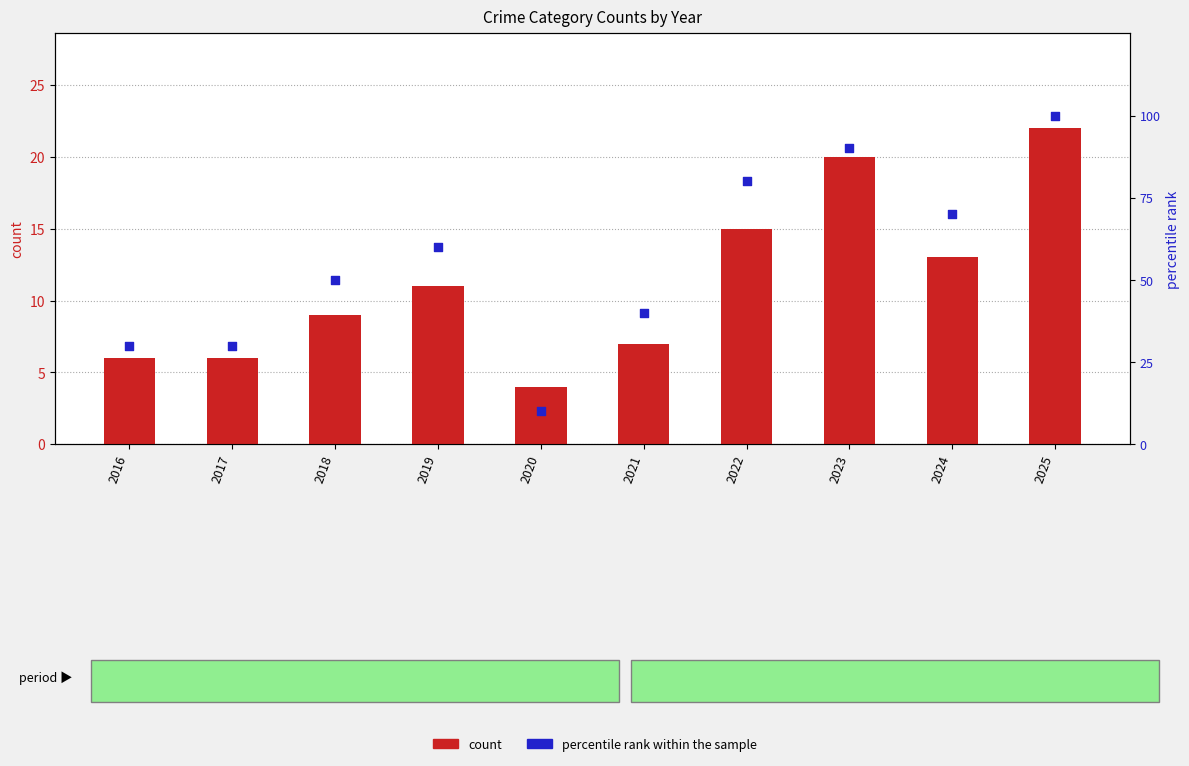

At how many categories does at least one series exceed 13?

9